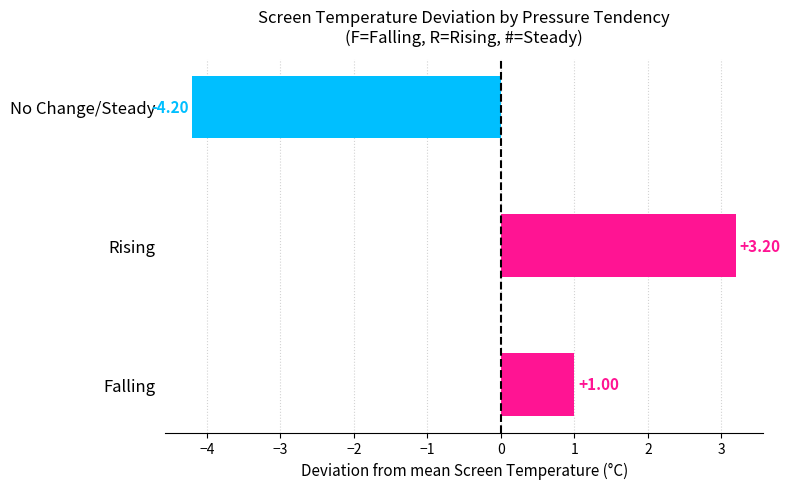

Which label corresponds to the smallest value in the chart?

No Change/Steady